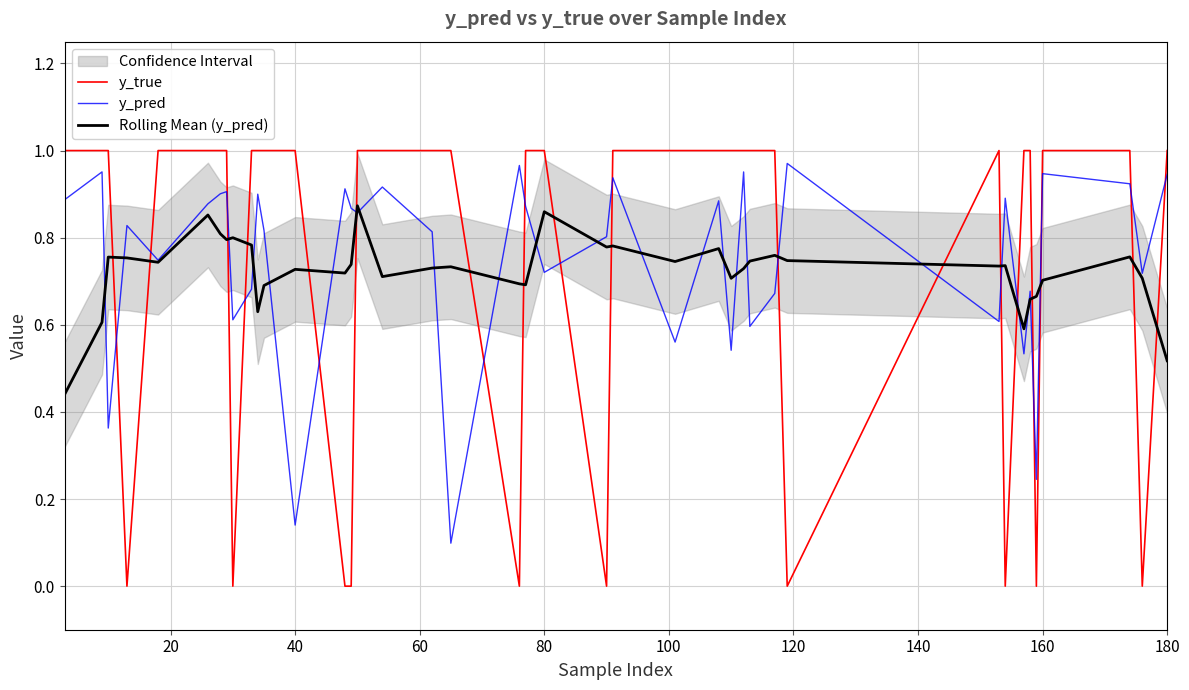

Which series ends up on top after the final intersection of y_true and y_pred?

y_true